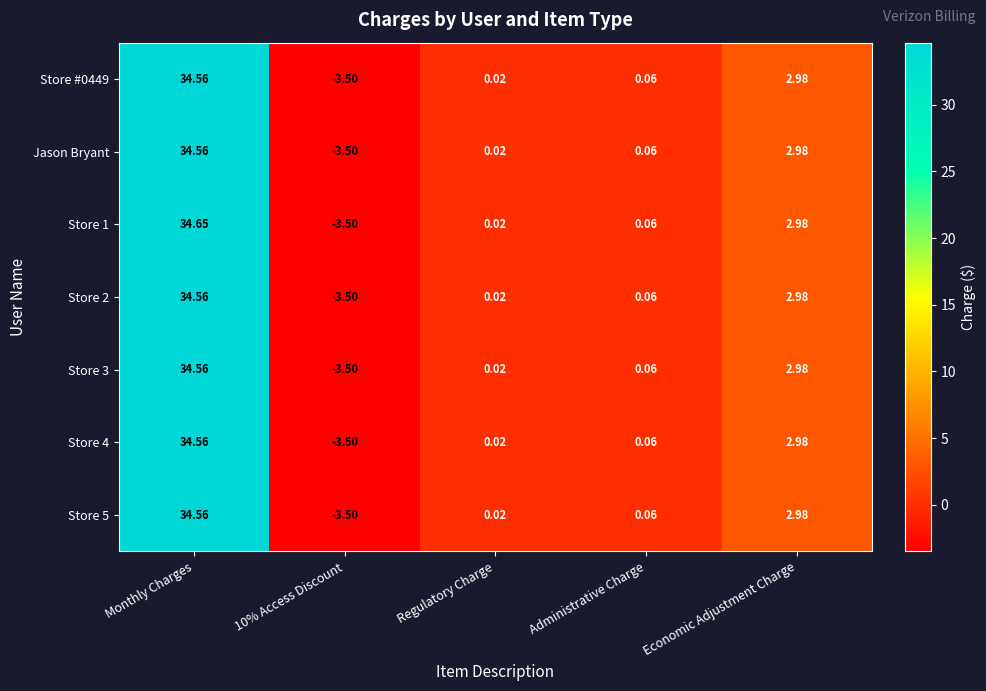

At which category is the sum across all series the highest?

Monthly Charges